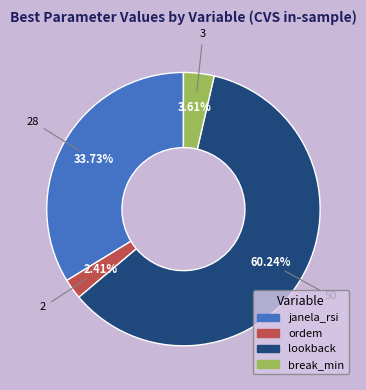

To the nearest percent, what is the combined percentage of janela_rsi and break_min?

37%